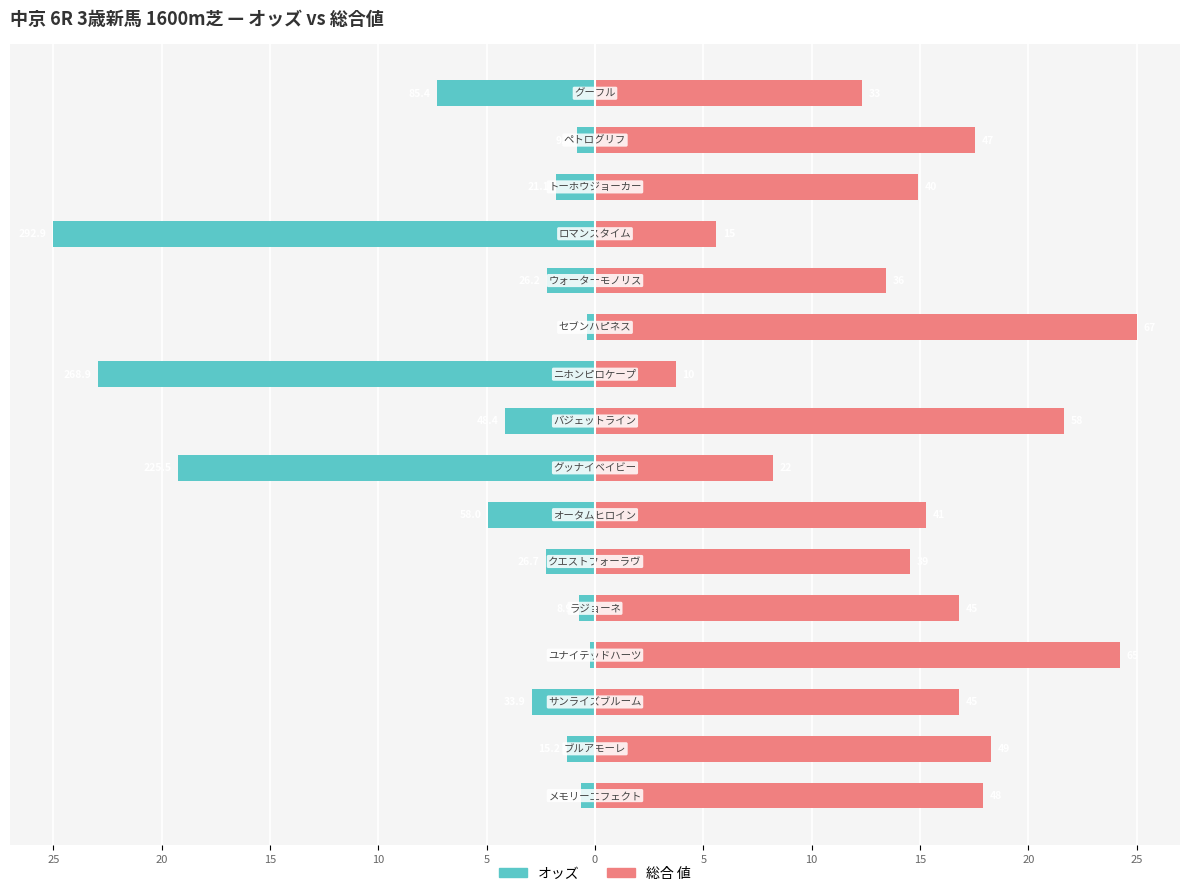

What is the highest value of the 総合 値 series?

25.0